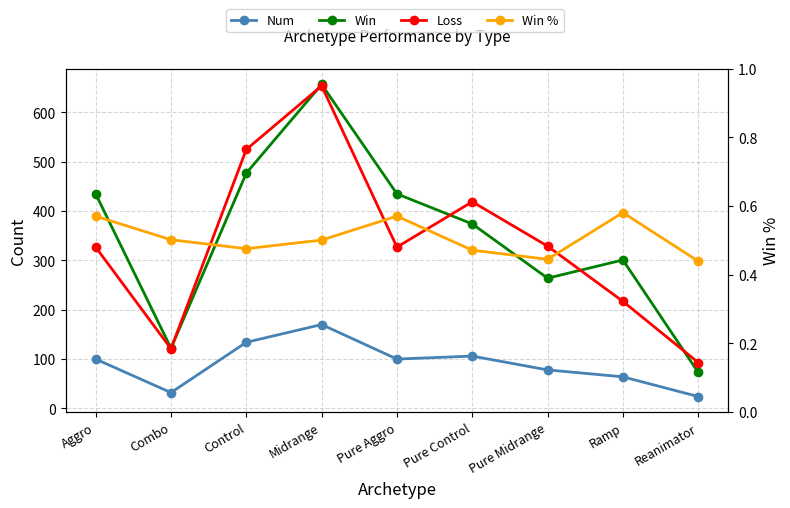

Which has a higher value, Control or Reanimator?

Control